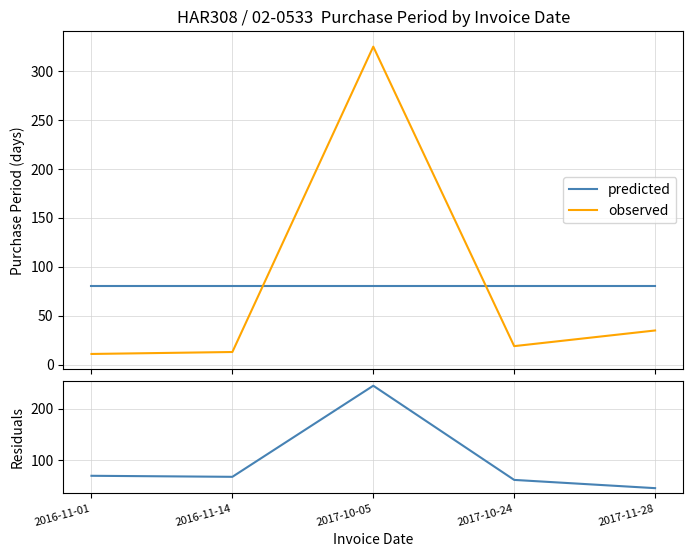

What is the spread (max minus min) of values at 2017-11-28?

45.6